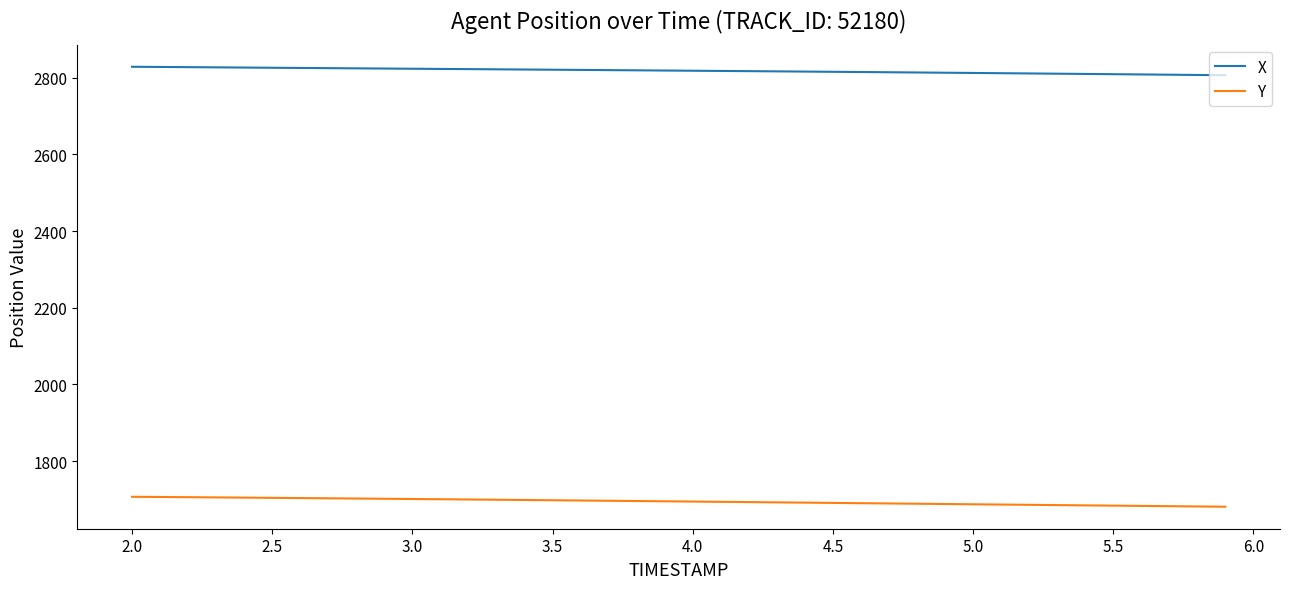

What is the highest value of the X series?

2828.9